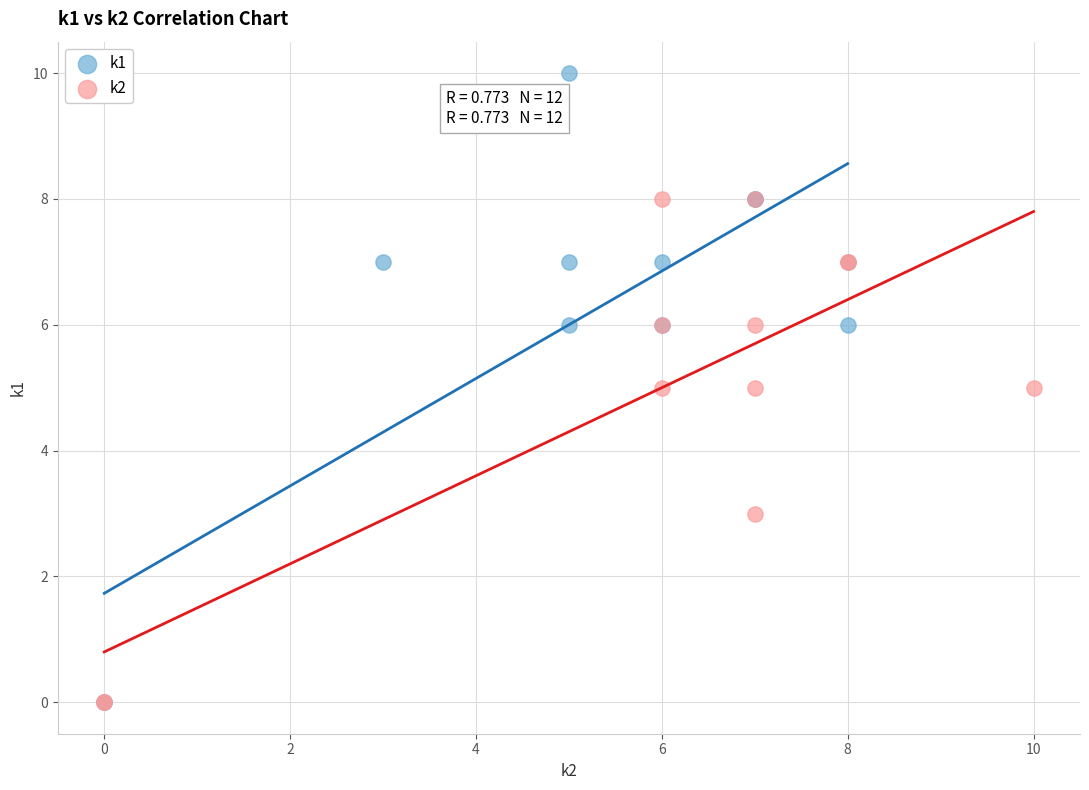

Which series has the widest spread of Y values?

k1